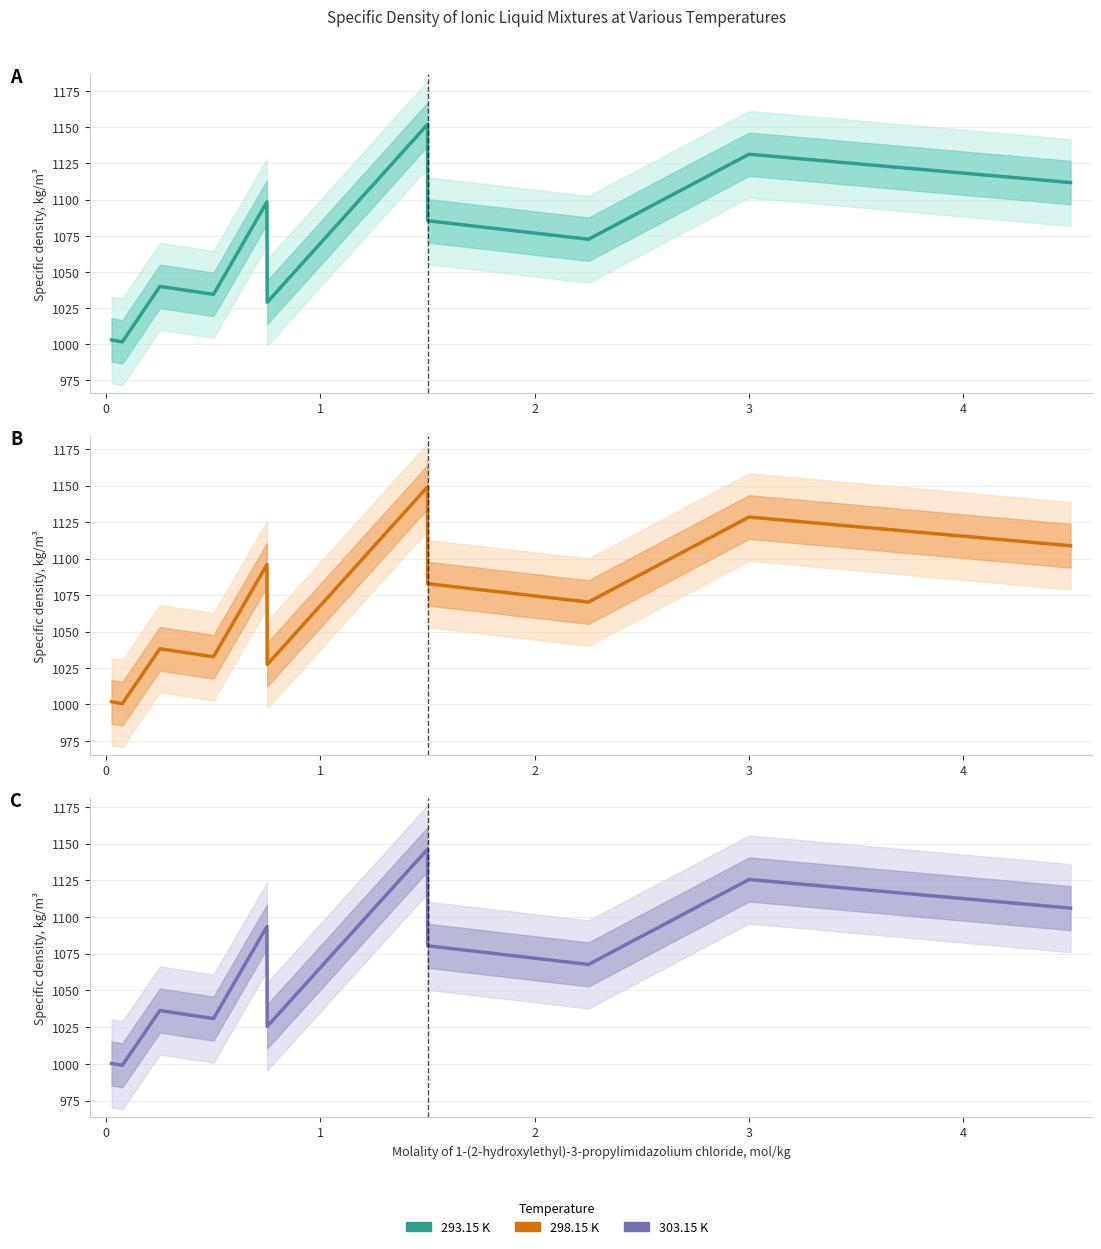

Which category has the lowest value across all series?

1